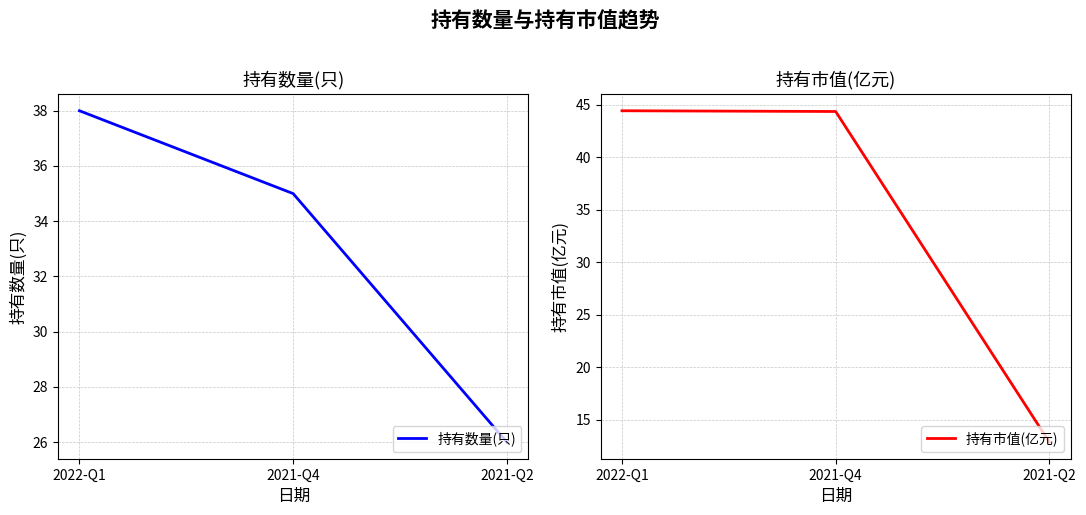

True or false: 持有数量(只) has a value of 8.9 at 2021-Q4.

False